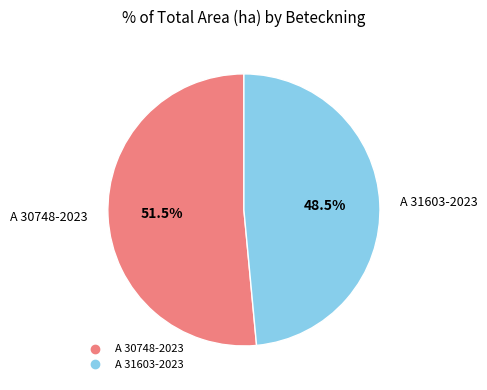

What portion of the pie excludes A 30748-2023?

48.5%